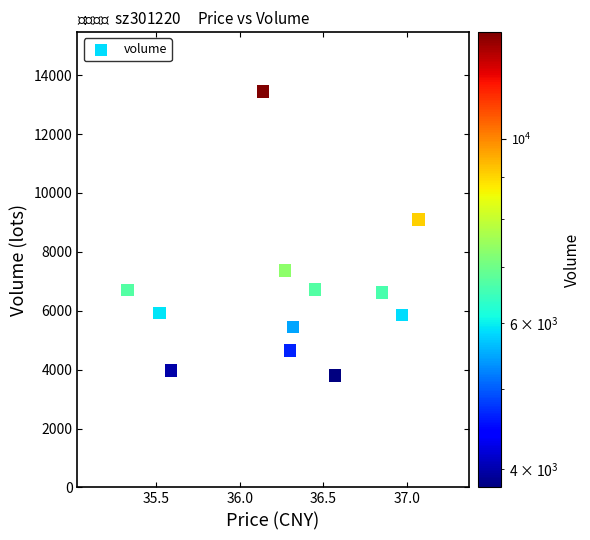

What Y value in the scatter plot is closest to 8625?

9104